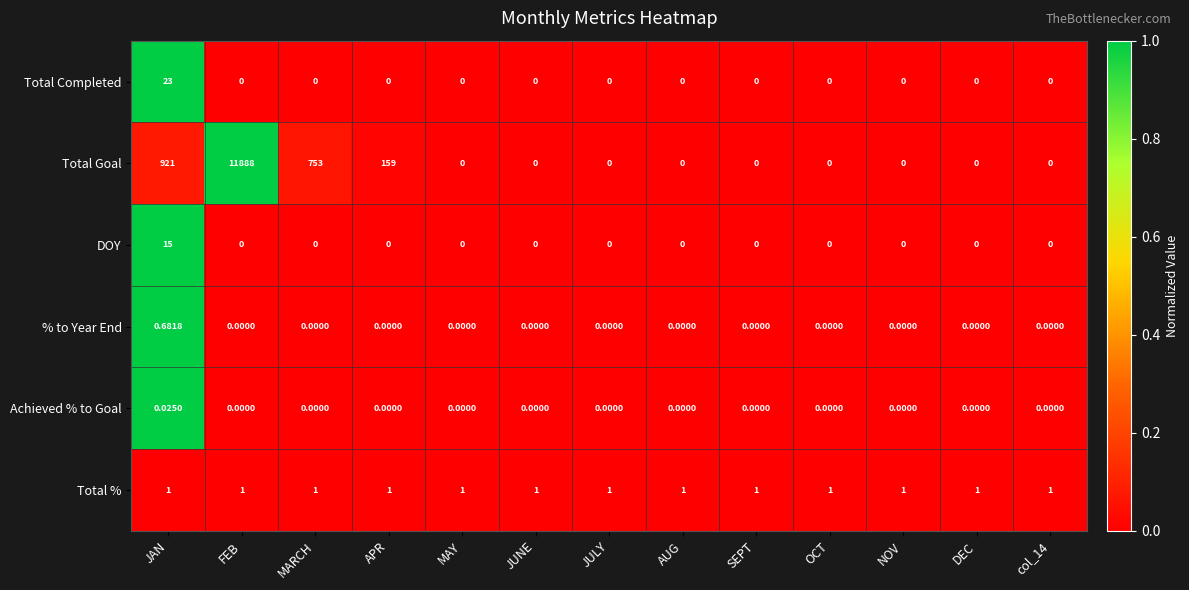

Which series has the largest total across all categories?

Total Goal